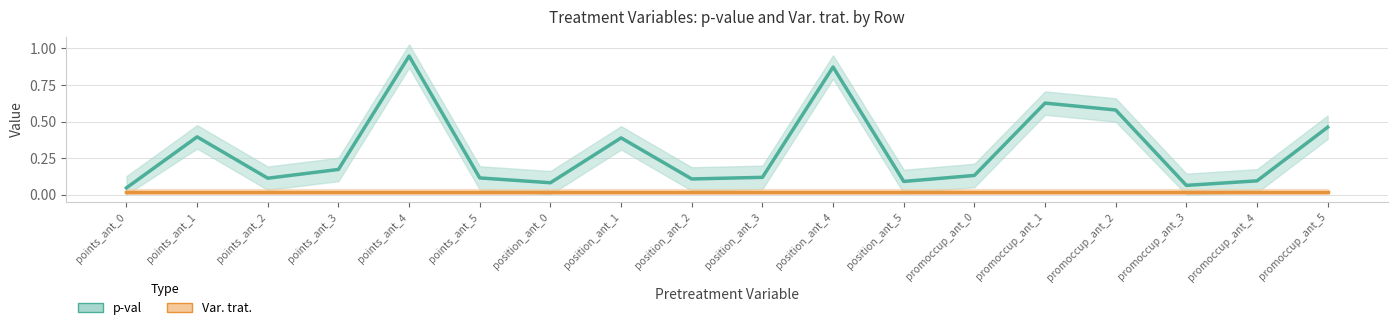

Read the p-val value at position_ant_3.

0.1